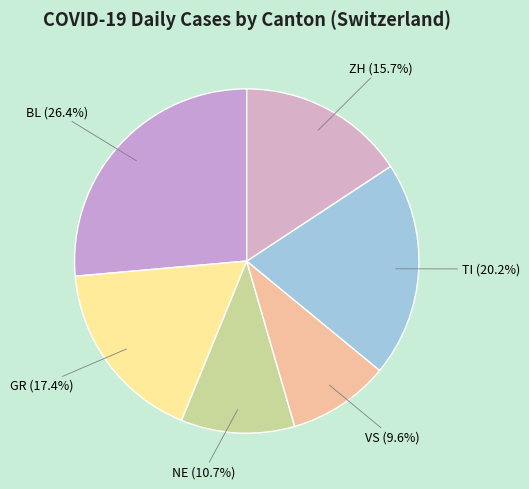

How many slices are in this pie chart?

6